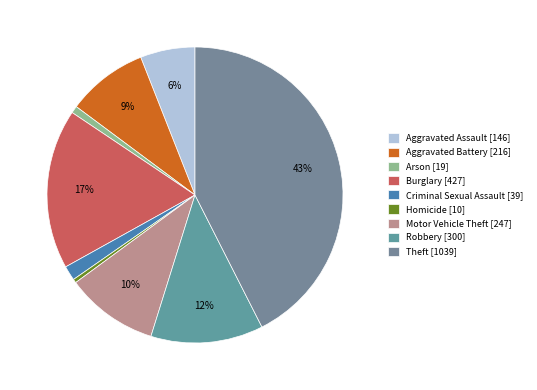

Count the number of slices in the pie.

9